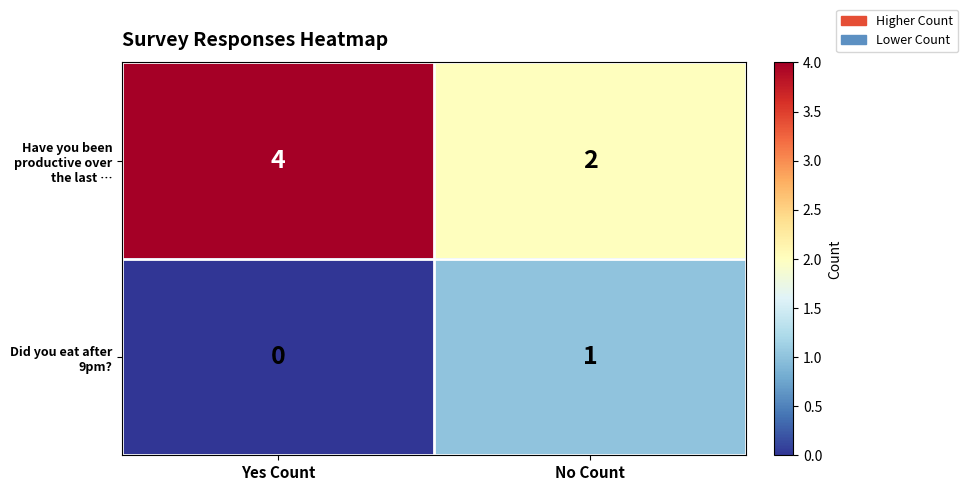

The Have you been productive over the last … series shows 1 at Yes Count. True or false?

False